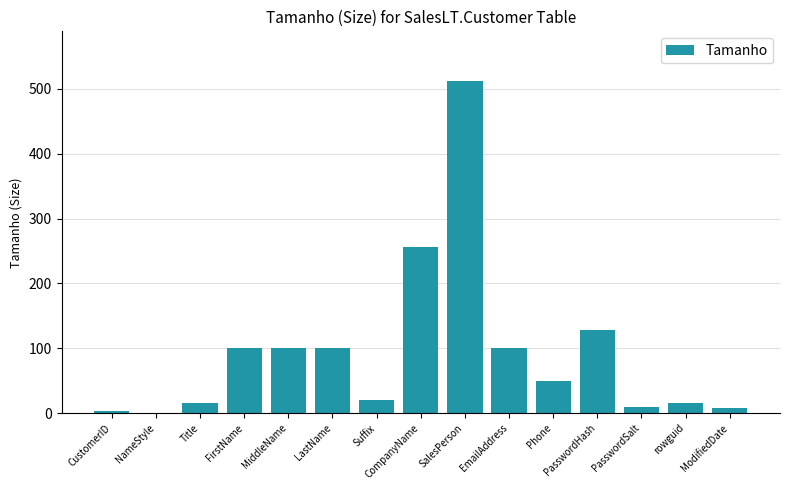

Is it true that the value at rowguid is 16?

True